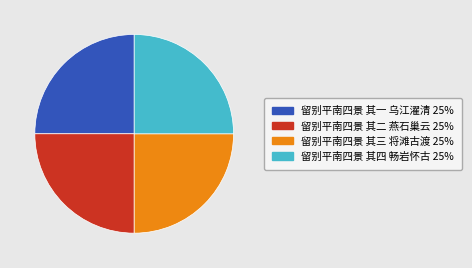

What is the ratio of the value at 留别平南四景 其三 将滩古渡 to the value at 留别平南四景 其一 乌江濯清?

1.0